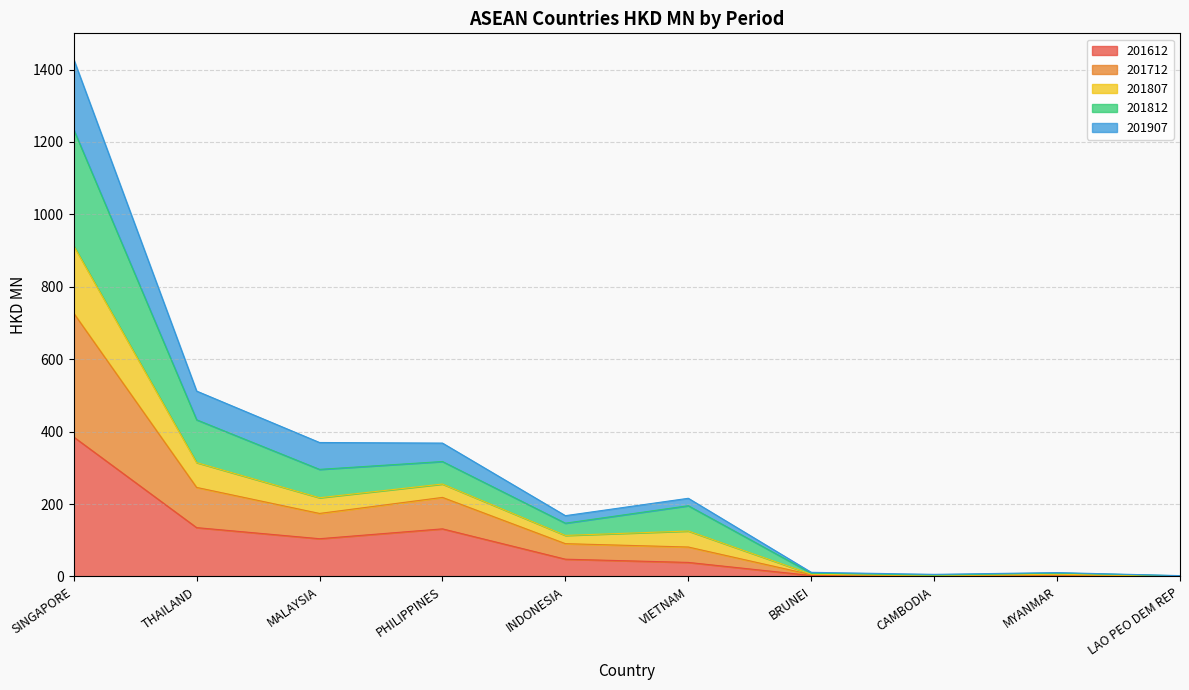

What is the maximum value for 201612?

385.3